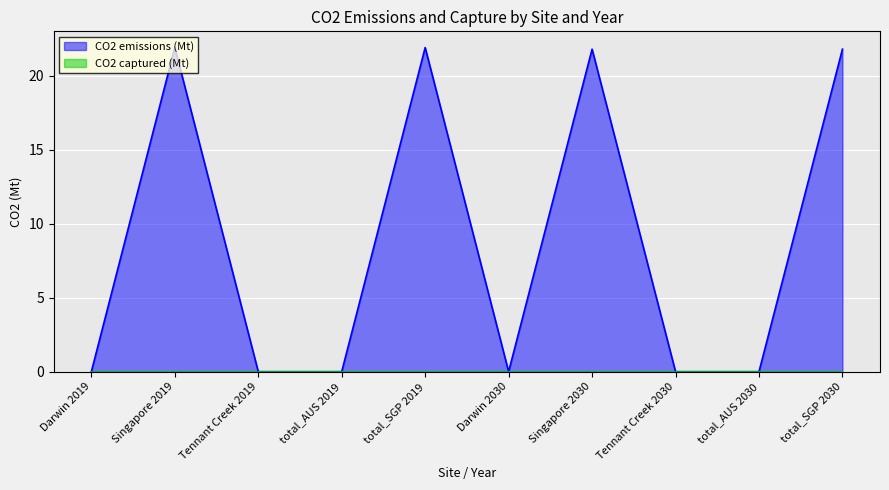

True or false: there are more than 2 points higher than both neighbors.

True